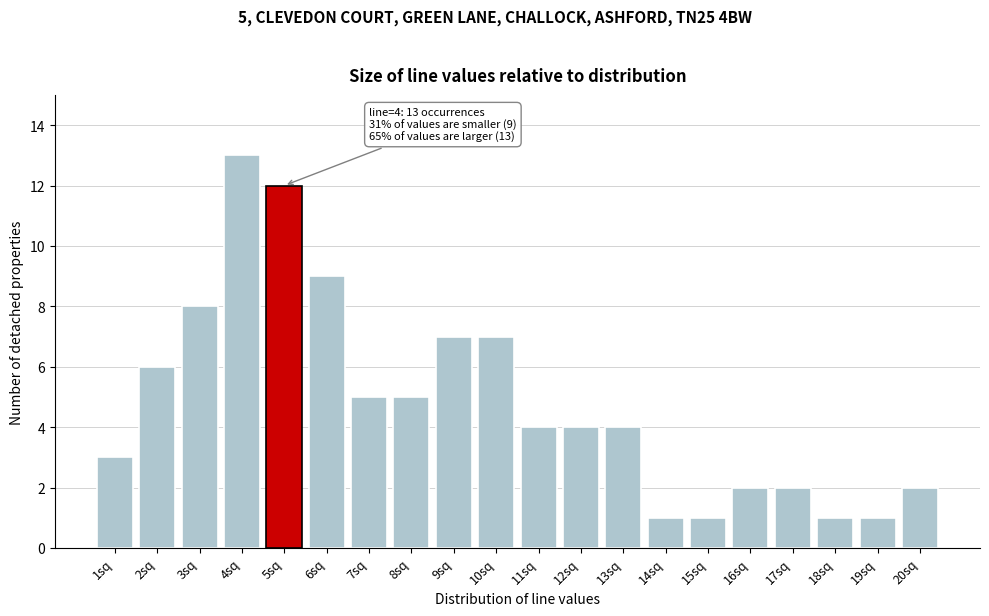

Reading left to right, list all the values displayed in this chart.

3	6	8	13	12	9	5	5	7	7	4	4	4	1	1	2	2	1	1	2